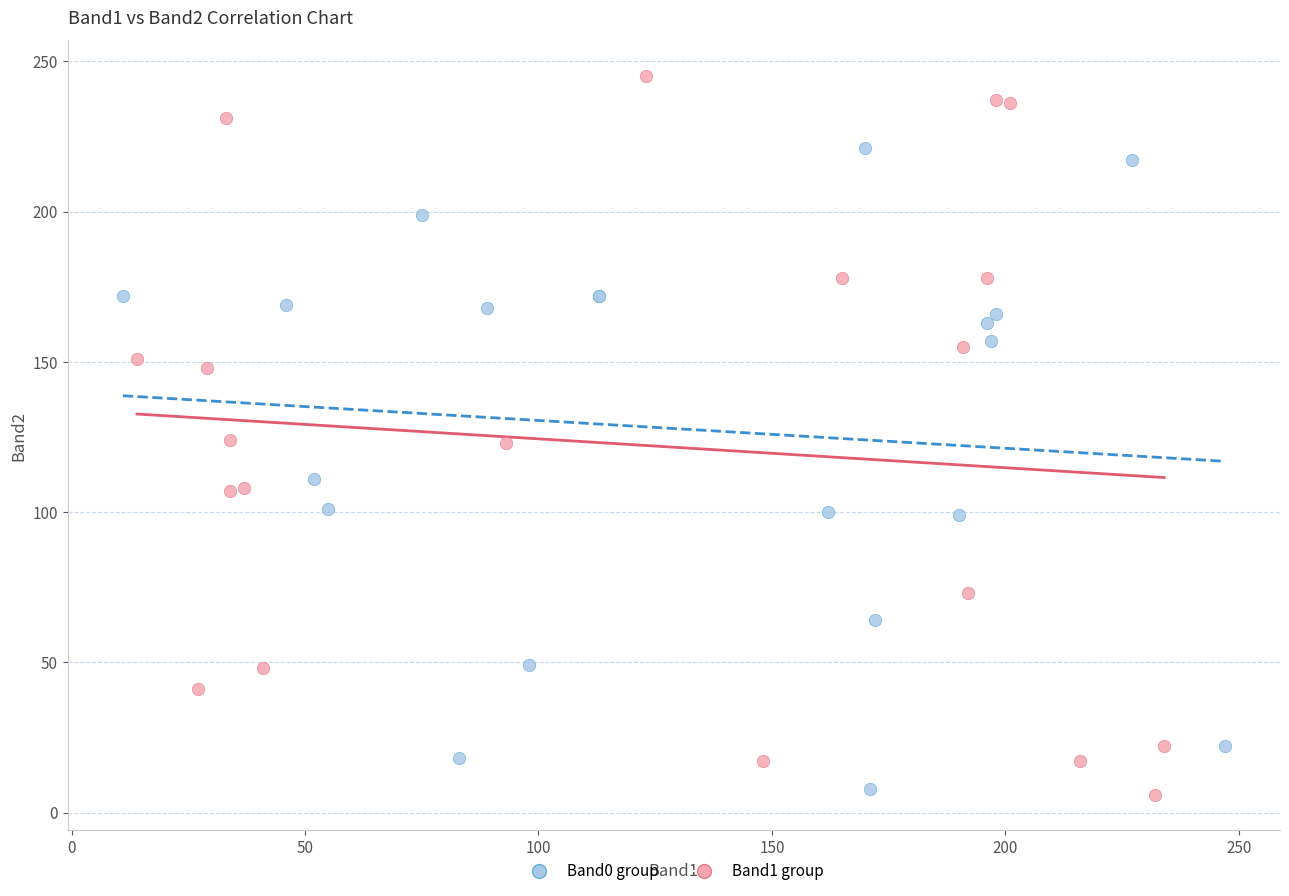

Which series reaches the maximum Y coordinate?

Band1 group